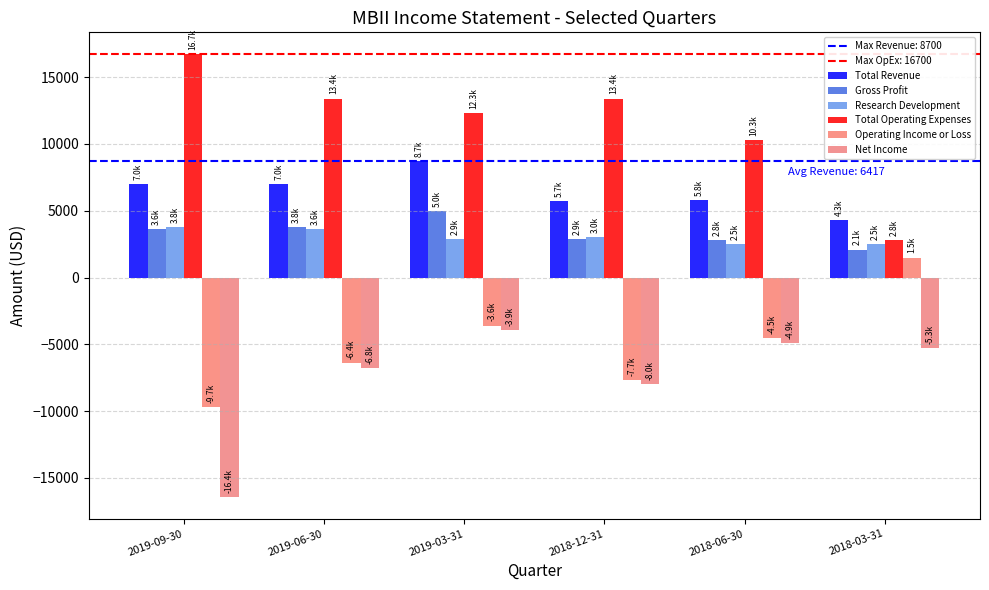

Reading left to right, extract all data points from this chart.

Total Revenue: 2019-09-30=7000	2019-06-30=7000	2019-03-31=8700	2018-12-31=5700	2018-06-30=5800	2018-03-31=4300
Gross Profit: 2019-09-30=3600	2019-06-30=3800	2019-03-31=5000	2018-12-31=2900	2018-06-30=2800	2018-03-31=2100
Research Development: 2019-09-30=3800	2019-06-30=3600	2019-03-31=2900	2018-12-31=3000	2018-06-30=2500	2018-03-31=2500
Total Operating Expenses: 2019-09-30=16700	2019-06-30=13400	2019-03-31=12300	2018-12-31=13400	2018-06-30=10300	2018-03-31=2800
Operating Income or Loss: 2019-09-30=-9700	2019-06-30=-6400	2019-03-31=-3600	2018-12-31=-7700	2018-06-30=-4500	2018-03-31=1500
Net Income: 2019-09-30=-16400	2019-06-30=-6800	2019-03-31=-3900	2018-12-31=-8000	2018-06-30=-4900	2018-03-31=-5300